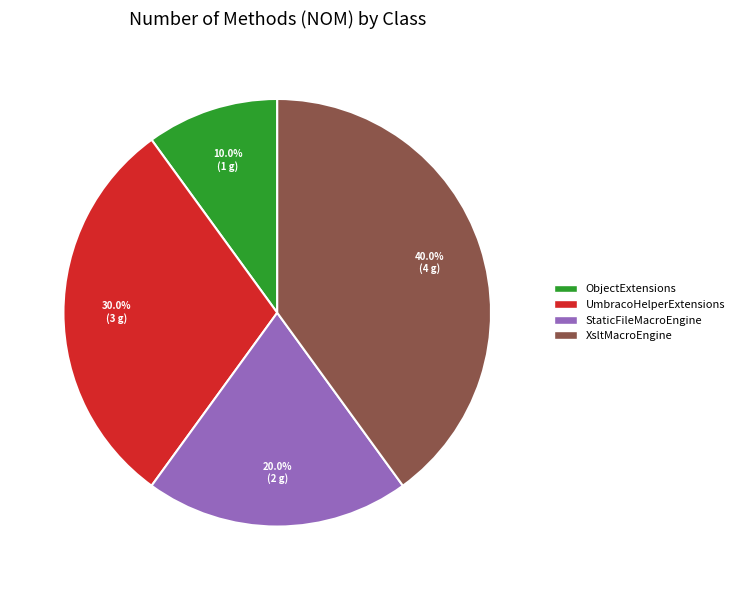

Count the number of slices in the pie.

4